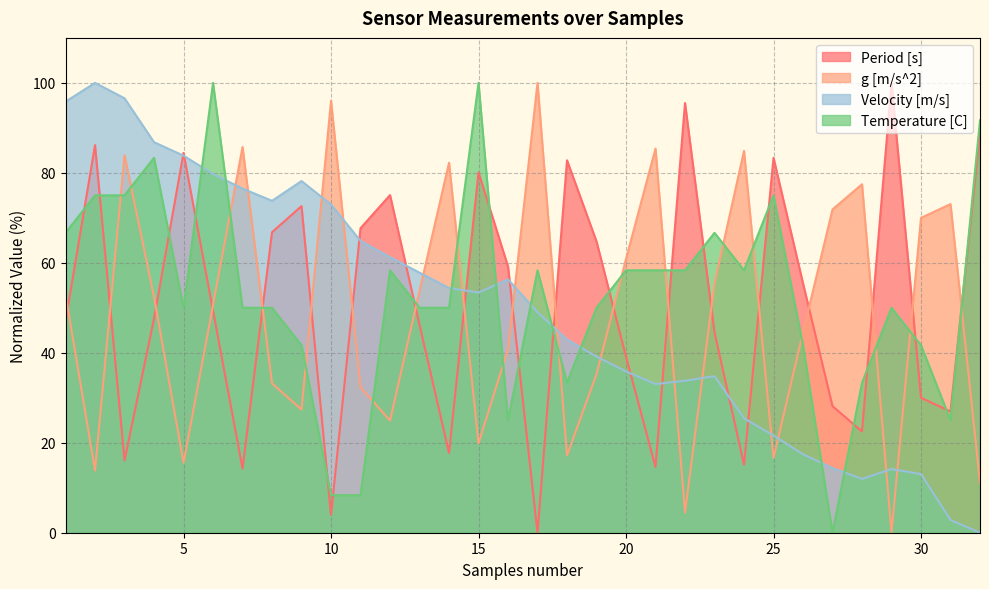

What is the value of the Period [s] point at the 21st from the left?

14.6